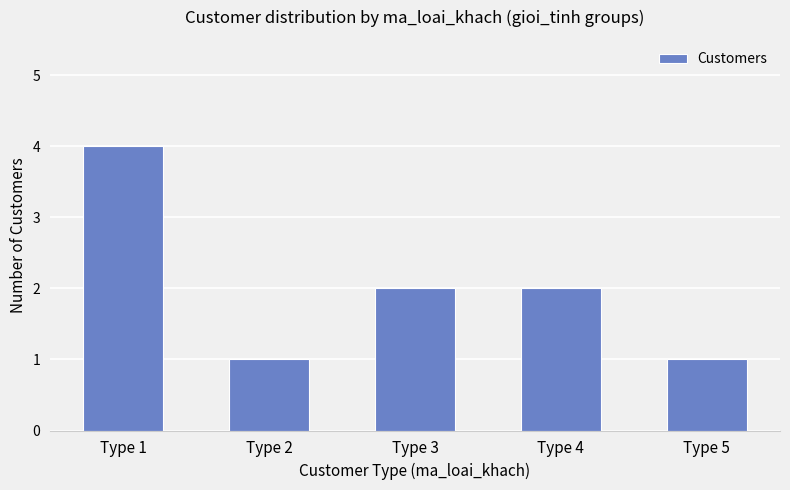

What is the maximum value shown in the chart?

4